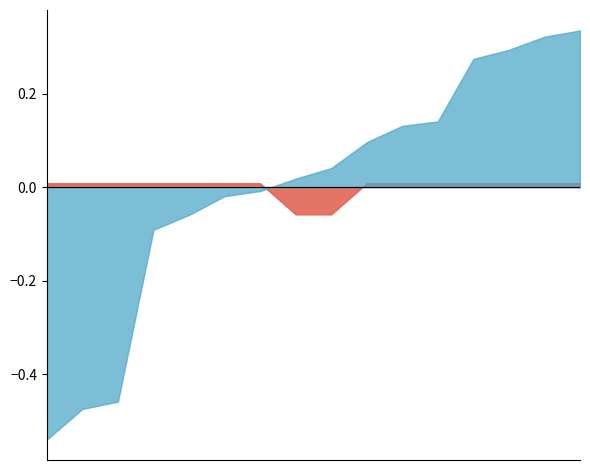

True or false: par2_ranking_acc and amount_runtime intersect in this chart.

False